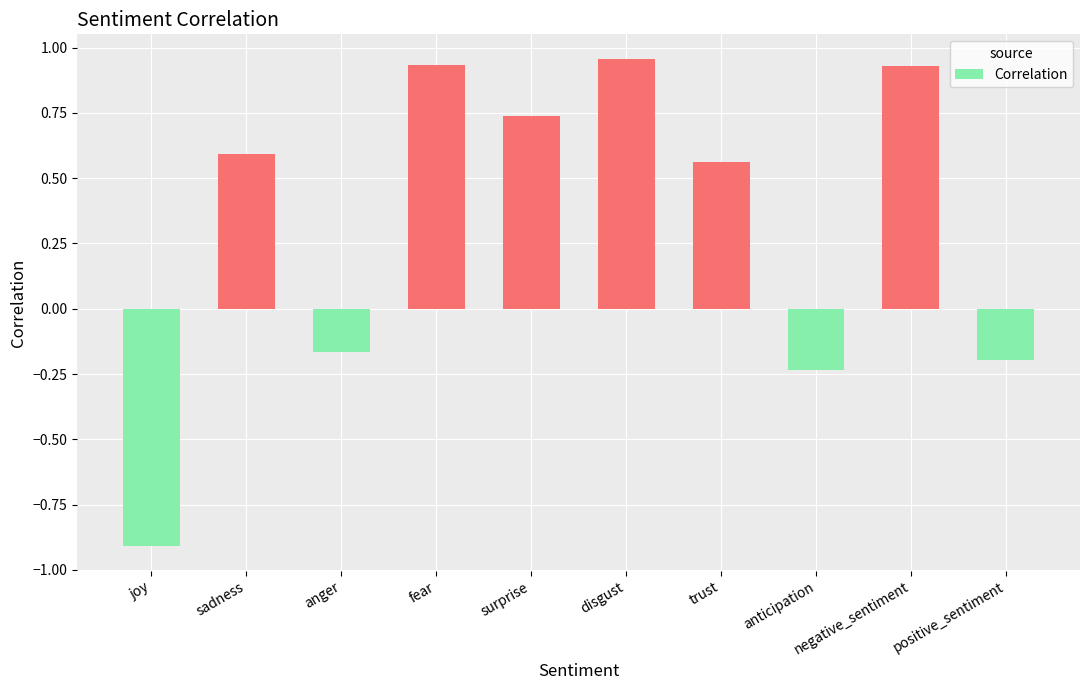

What is the difference between the second highest and second lowest values?

1.2